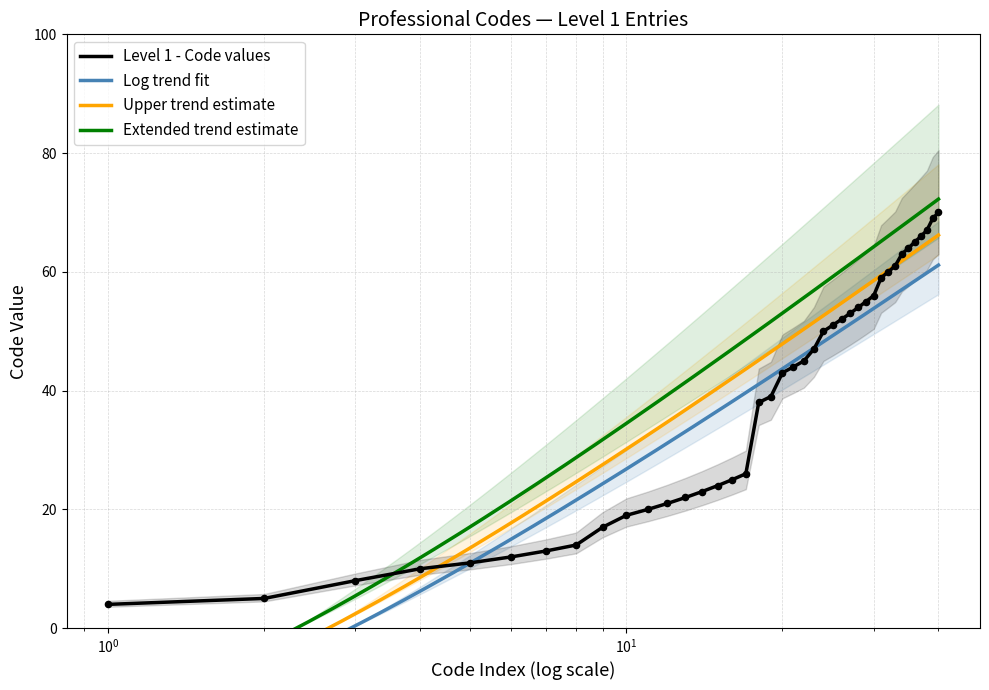

Approximately how many times larger is the value at 23 compared to 10?

2.3